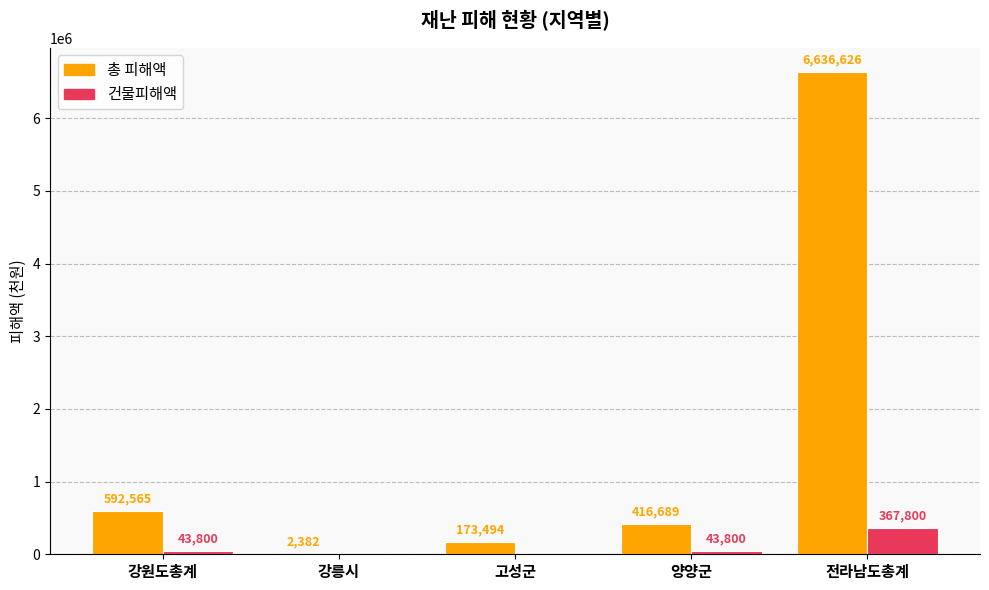

What are all the series names shown in the legend?

총 피해액, 건물피해액